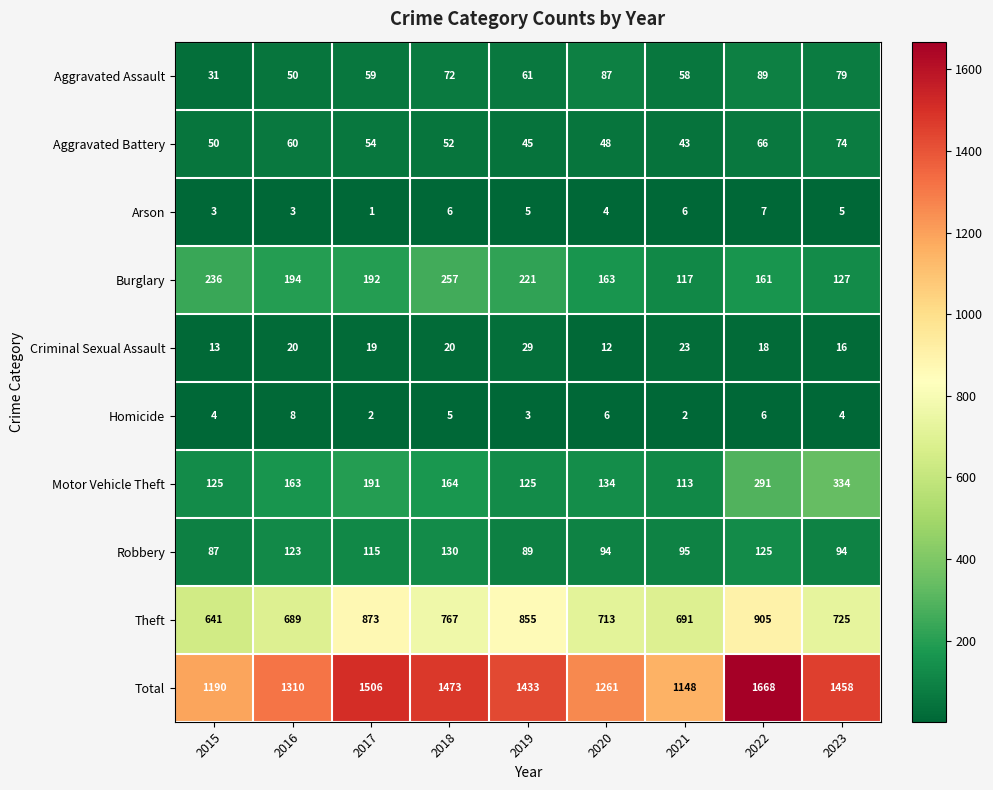

Is the value of Robbery at 2022 greater than the value of Theft at 2019?

No